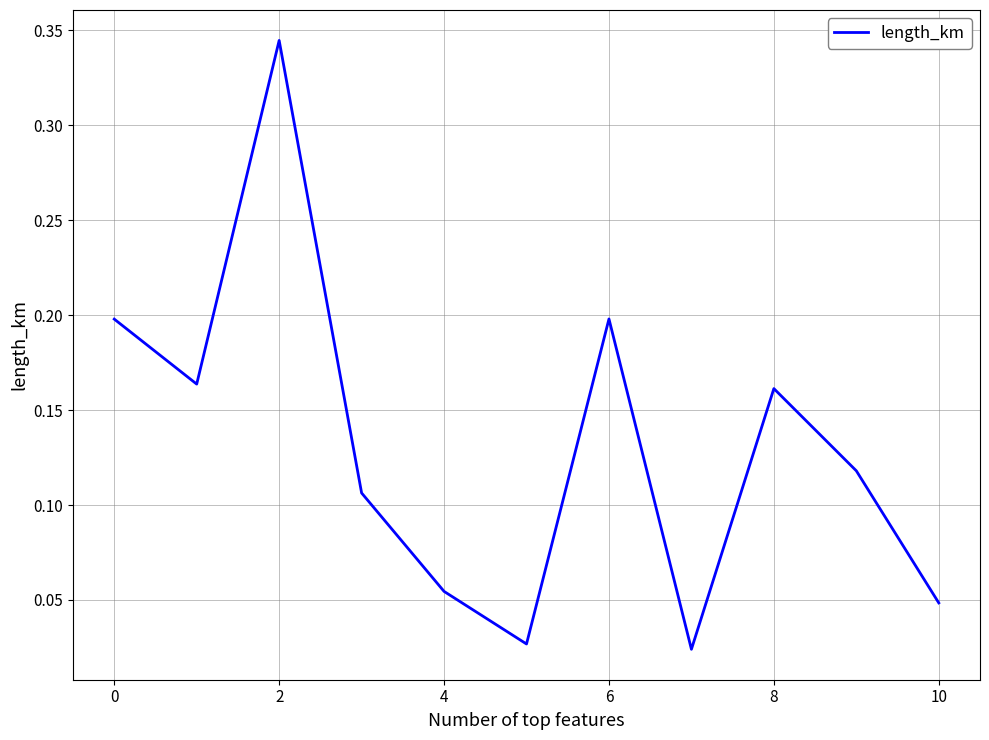

Is this an area chart (filled region under the line)?

No